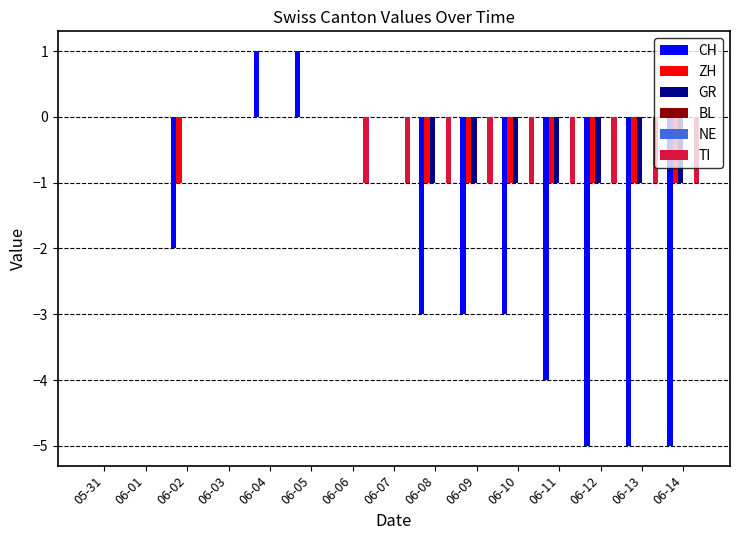

Reading right to left, extract all data points from this chart.

CH: 06-14=-5	06-13=-5	06-12=-5	06-11=-4	06-10=-3	06-09=-3	06-08=-3	06-07=0	06-06=0	06-05=1	06-04=1	06-03=0	06-02=-2	06-01=0	05-31=0
ZH: 06-14=-1	06-13=-1	06-12=-1	06-11=-1	06-10=-1	06-09=-1	06-08=-1	06-07=0	06-06=0	06-05=0	06-04=0	06-03=0	06-02=-1	06-01=0	05-31=0
GR: 06-14=-1	06-13=-1	06-12=-1	06-11=-1	06-10=-1	06-09=-1	06-08=-1	06-07=0	06-06=0	06-05=0	06-04=0	06-03=0	06-02=0	06-01=0	05-31=0
BL: 06-14=0	06-13=0	06-12=0	06-11=0	06-10=0	06-09=0	06-08=0	06-07=0	06-06=0	06-05=0	06-04=0	06-03=0	06-02=0	06-01=0	05-31=0
NE: 06-14=0	06-13=0	06-12=0	06-11=0	06-10=0	06-09=0	06-08=0	06-07=0	06-06=0	06-05=0	06-04=0	06-03=0	06-02=0	06-01=0	05-31=0
TI: 06-14=-1	06-13=-1	06-12=-1	06-11=-1	06-10=-1	06-09=-1	06-08=-1	06-07=-1	06-06=-1	06-05=0	06-04=0	06-03=0	06-02=0	06-01=0	05-31=0